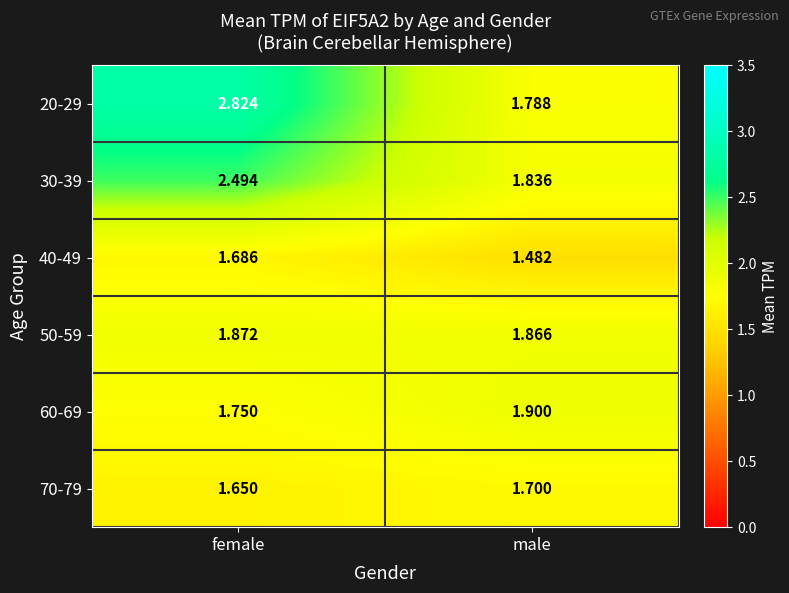

Which category has the lowest value across all series?

male